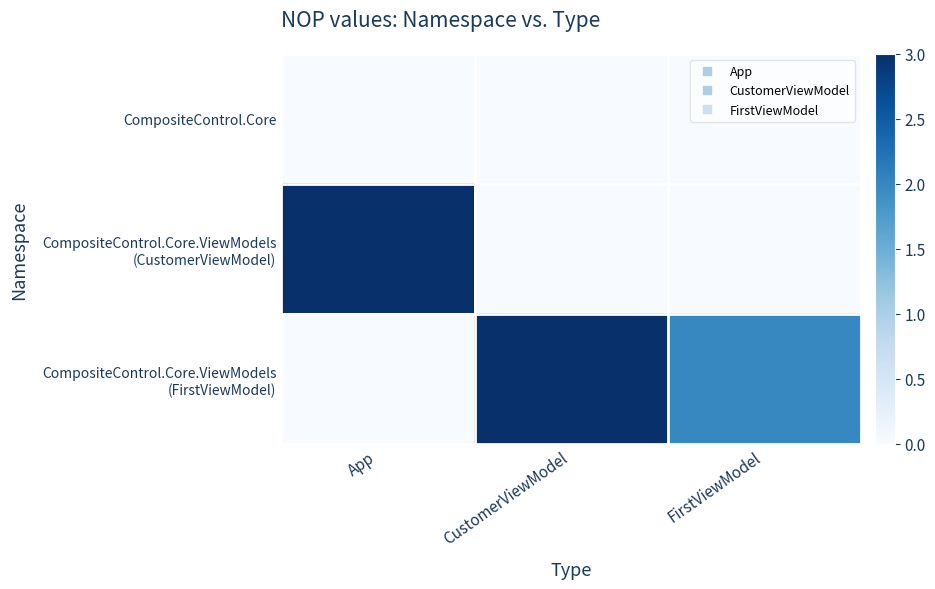

Which has a higher value, CustomerViewModel or App?

CustomerViewModel